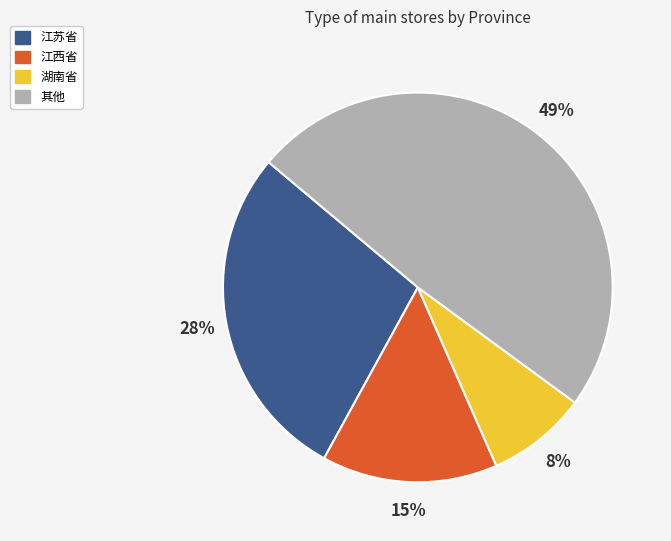

How many slices are in this pie chart?

4